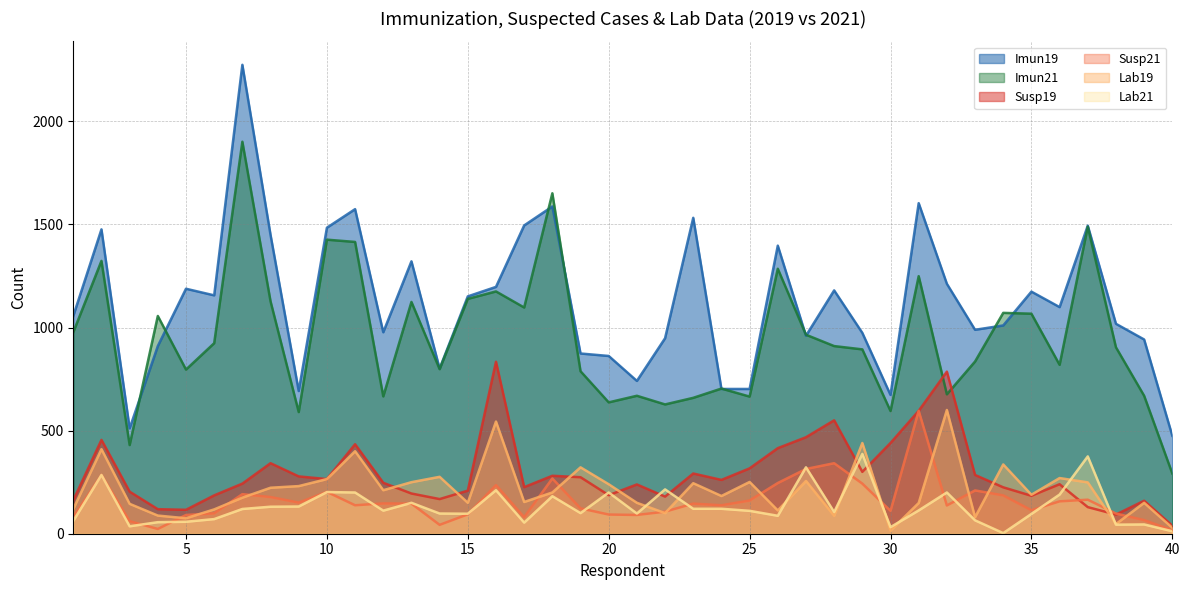

What is the difference between the highest and lowest values at 10?

1282